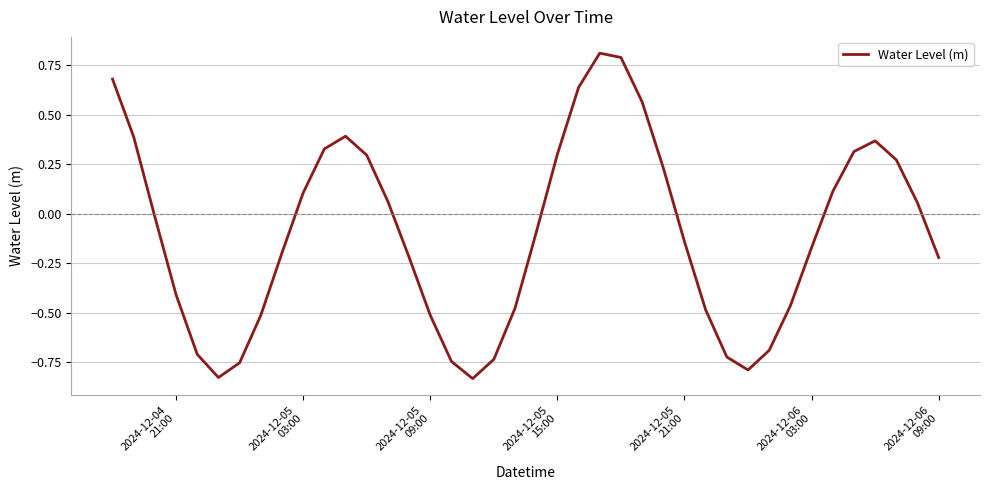

What is the greatest value displayed?

0.8